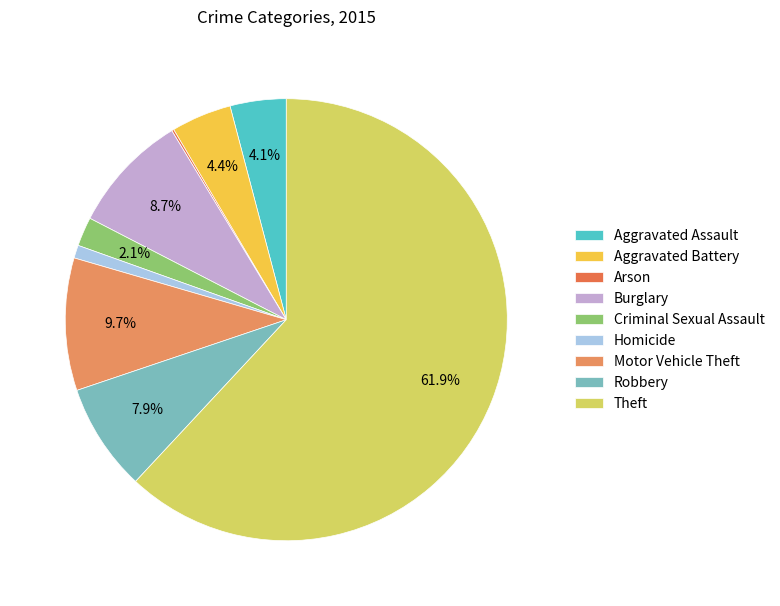

Do Aggravated Battery and Criminal Sexual Assault together represent more than half of the pie?

No